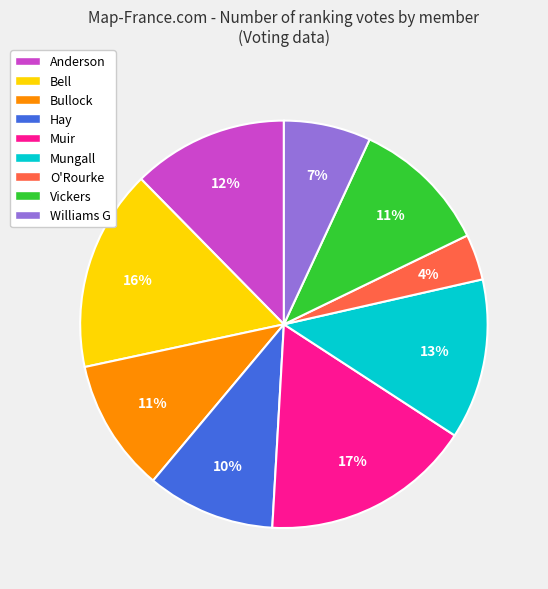

Which slice is the smallest?

O'Rourke